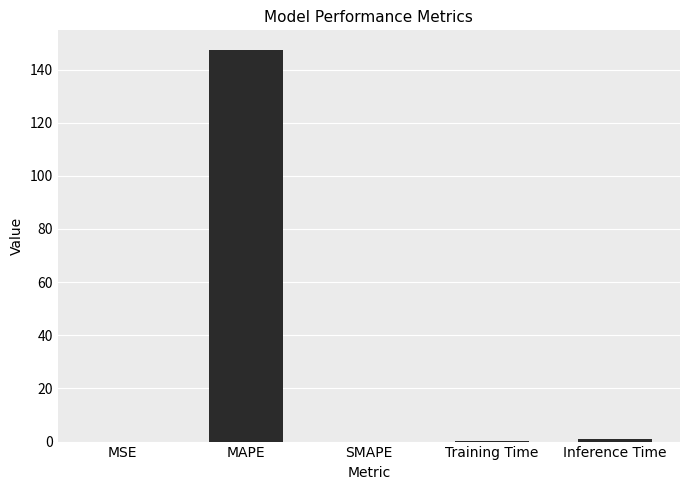

Between MAPE and Inference Time, which is larger?

MAPE